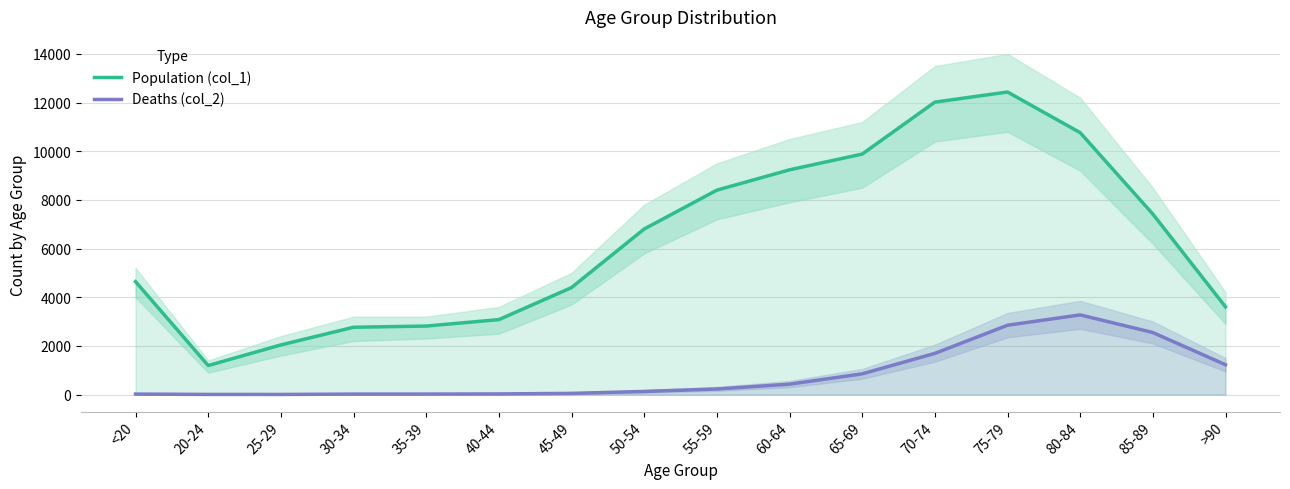

What position from the right is 30-34?

13